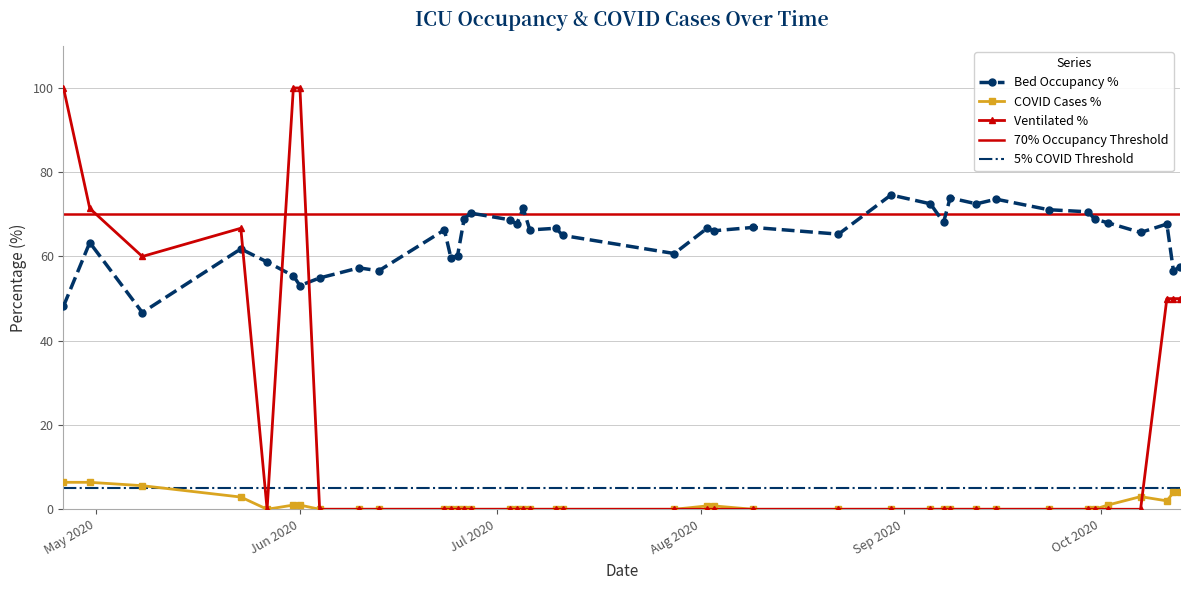

What is the label of the 31st point from the right?

2020-06-13